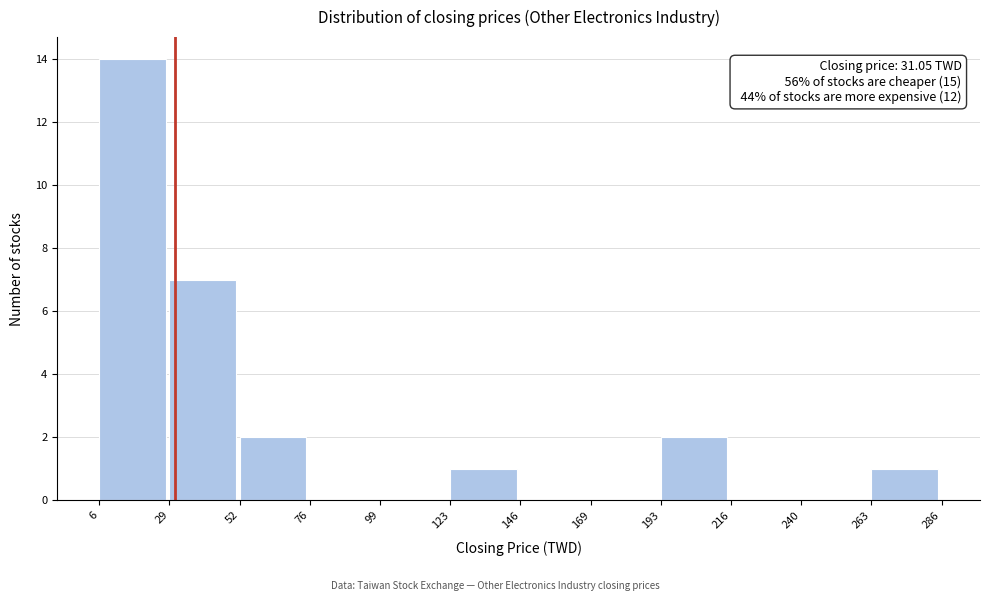

Which range on the x-axis has the tallest bar?

6 to 29